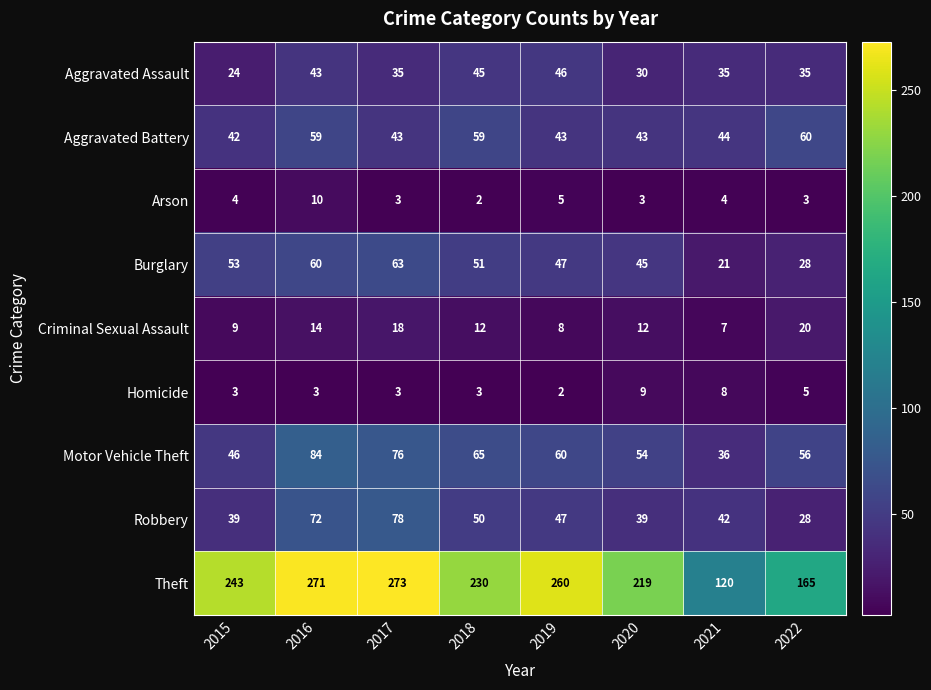

Count the number of data series in this chart.

9